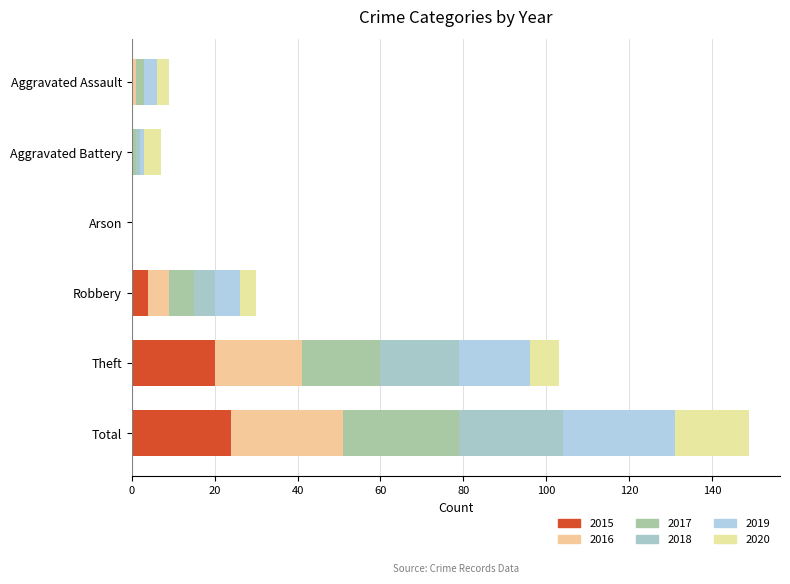

How many distinct data groups are displayed?

6